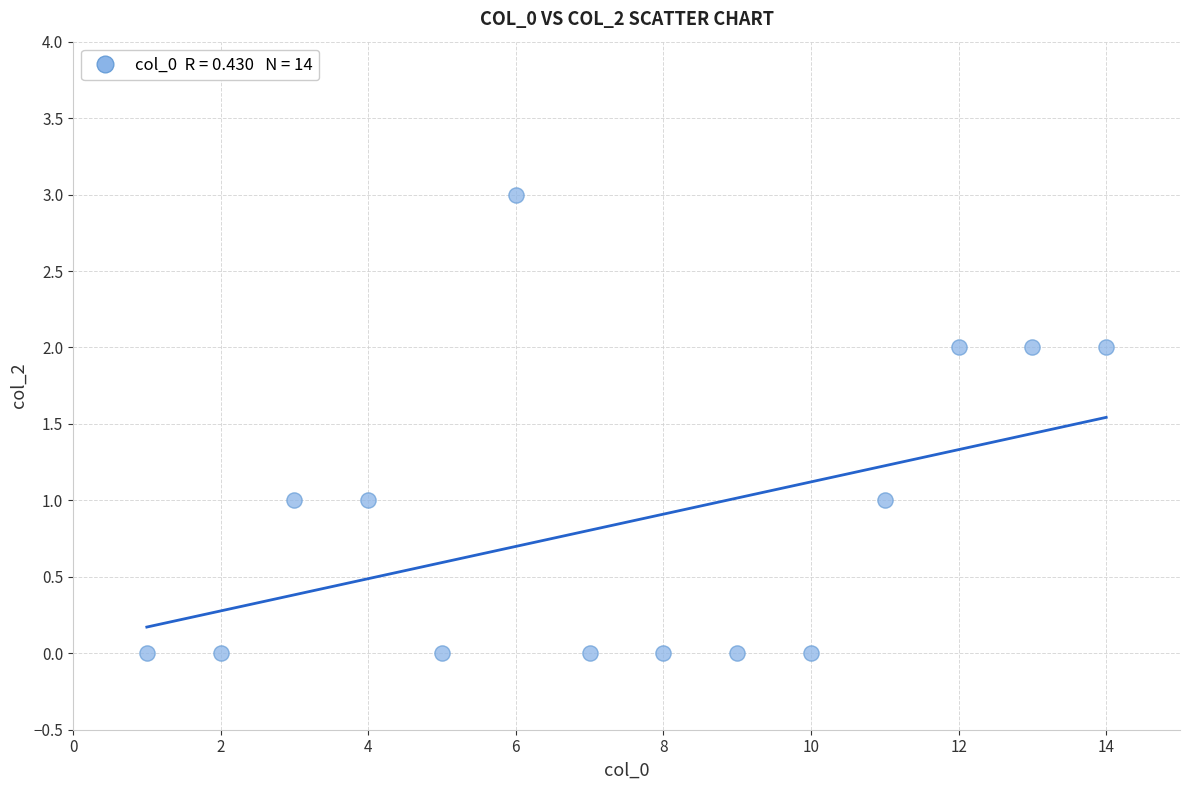

What is the range of X values (max minus min)?

13